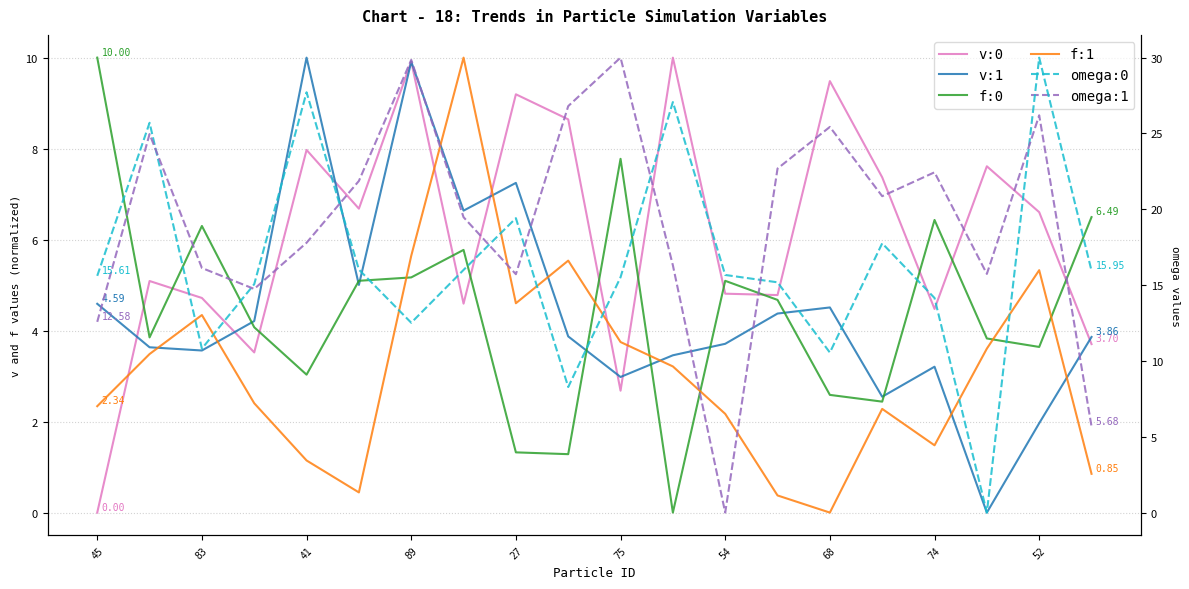

What is the difference between the v:1 values at 16 and 17?

3.2